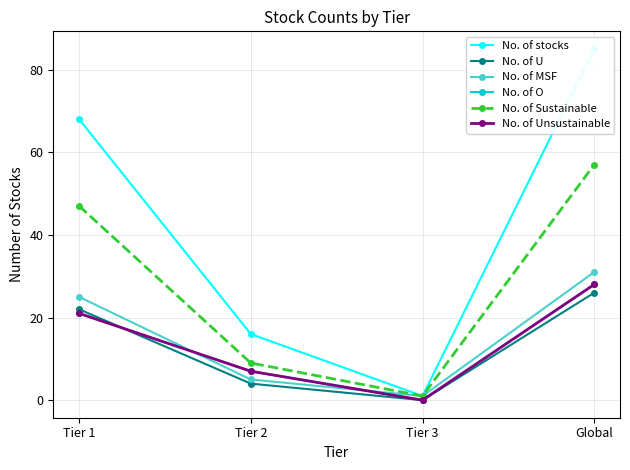

True or false: No. of Sustainable has more than 1 interior local peaks.

False